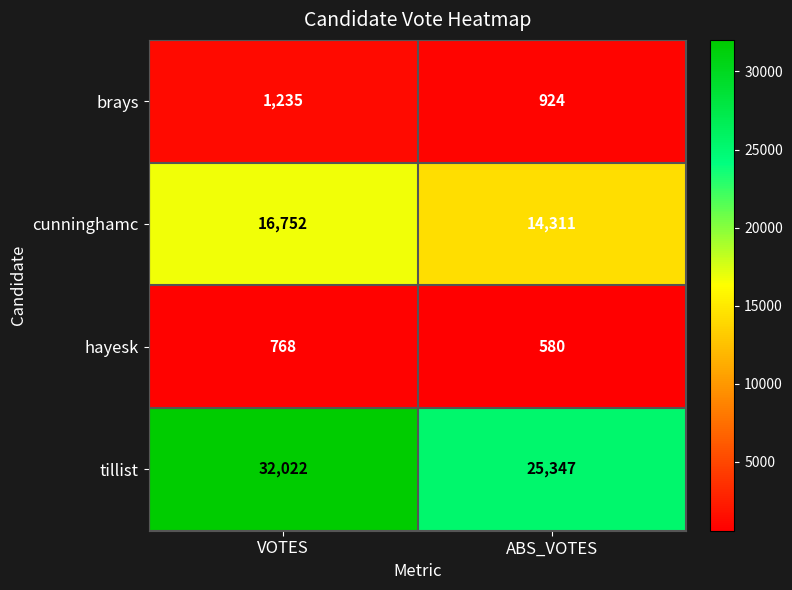

Rank the series by their maximum value, from lowest to highest.

hayesk, brays, cunninghamc, tillist